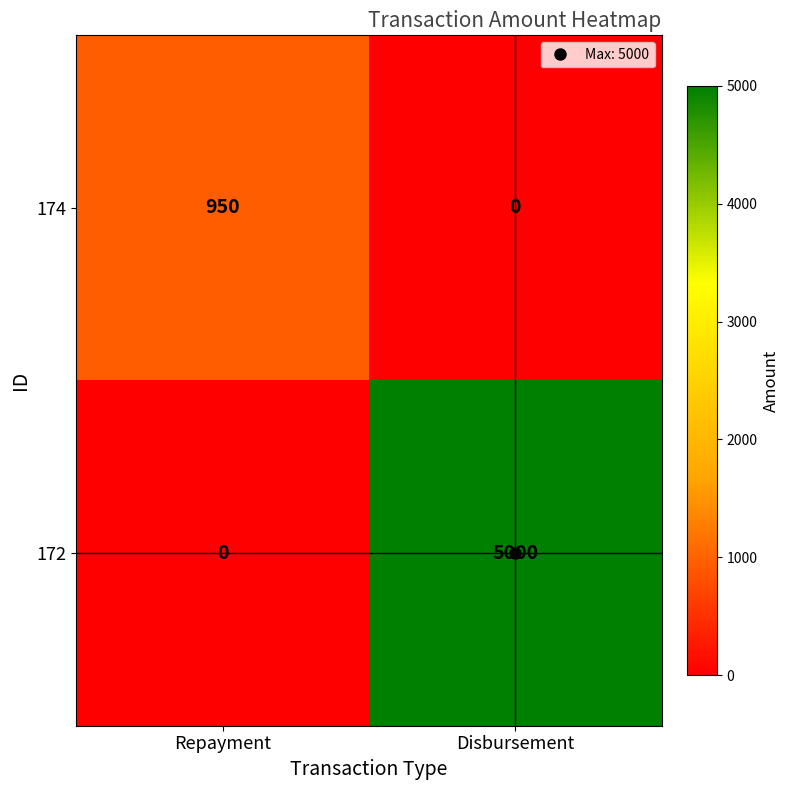

What is the average value of the 174 series?

475